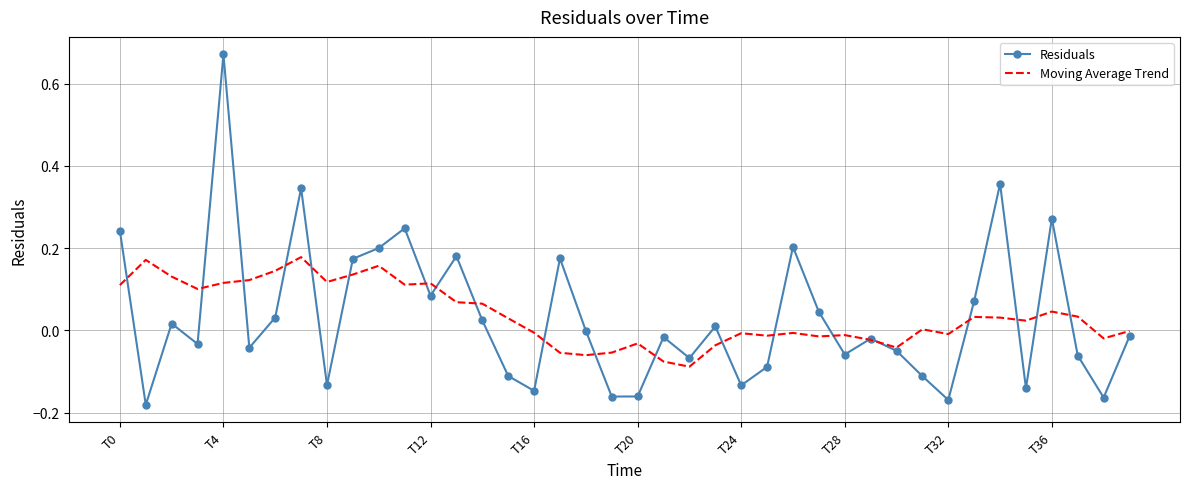

Which series has the largest range (max minus min)?

Residuals